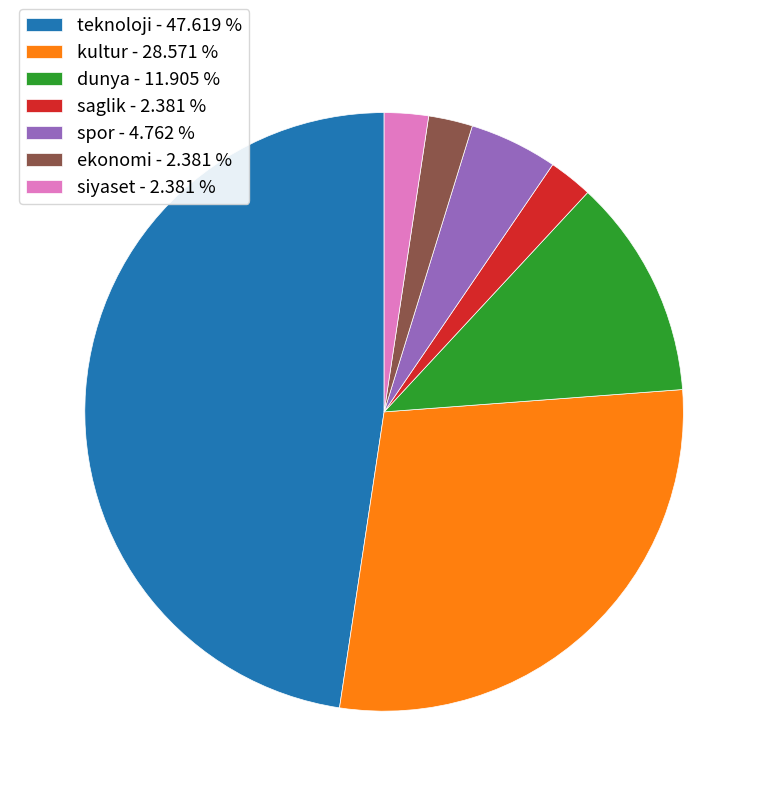

Is it true that kultur is 29% of the pie?

True